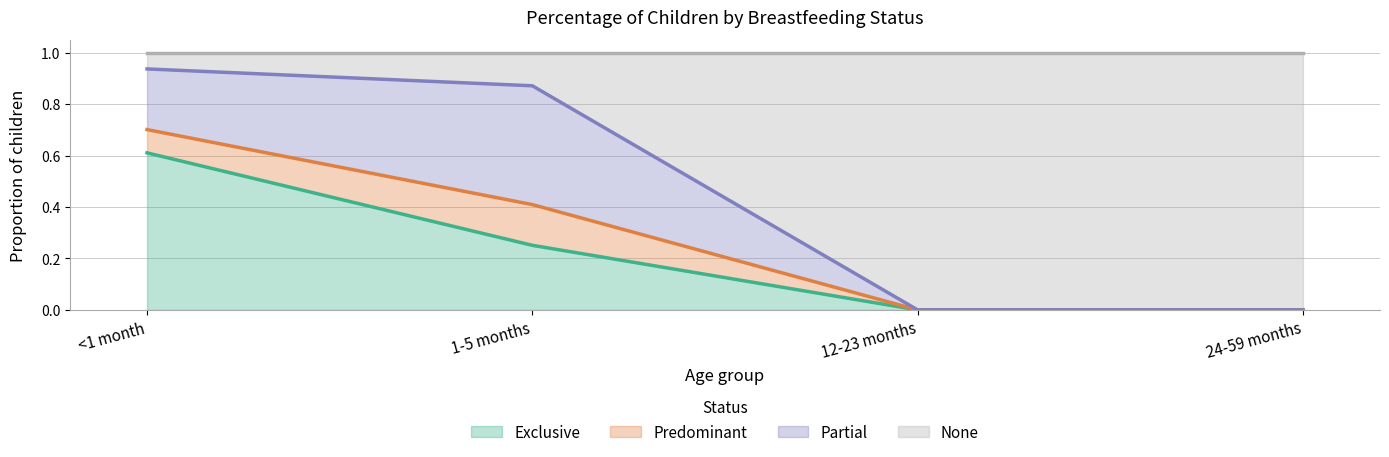

What is the difference between the second highest and minimum values in the Exclusive series?

0.3